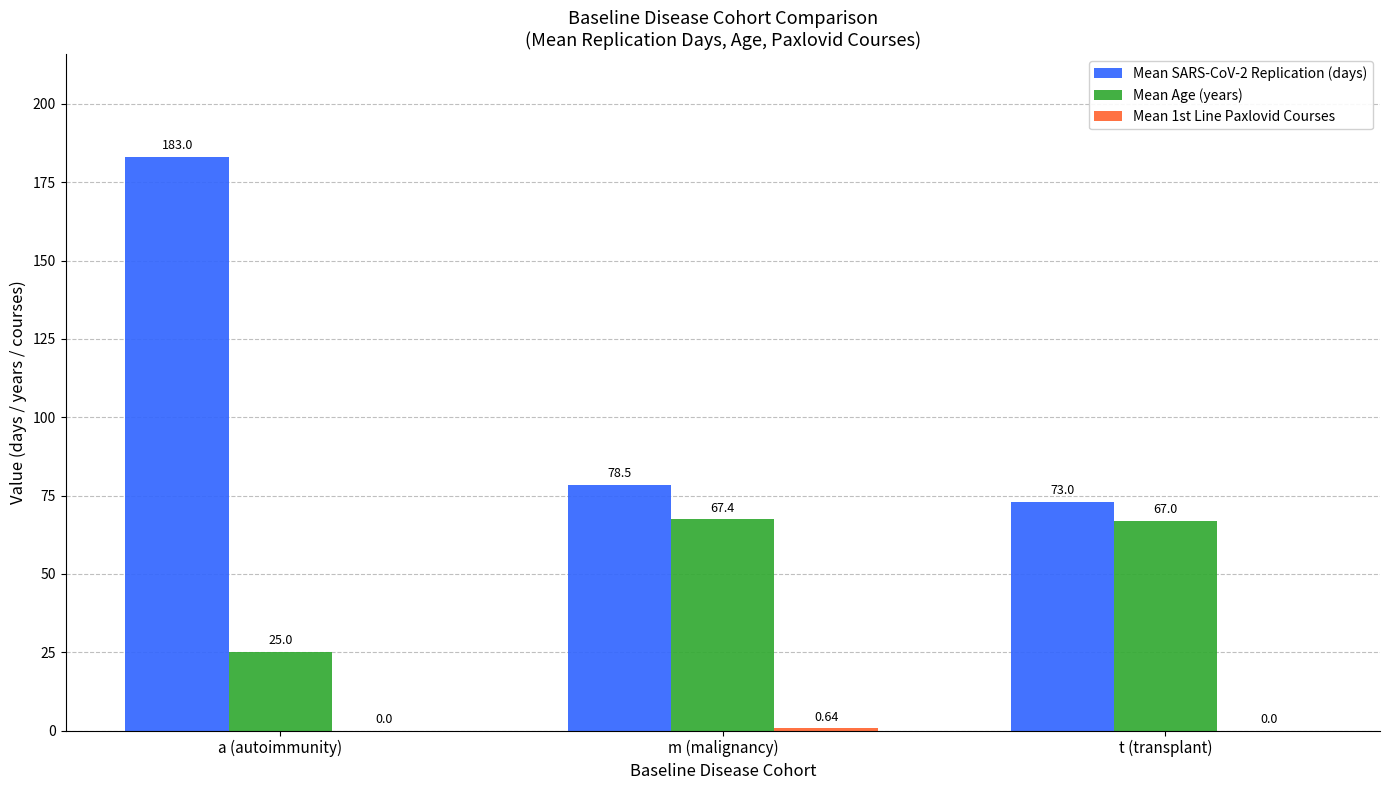

What is the difference between the Mean Age (years) values at t (transplant) and m (malignancy)?

0.4